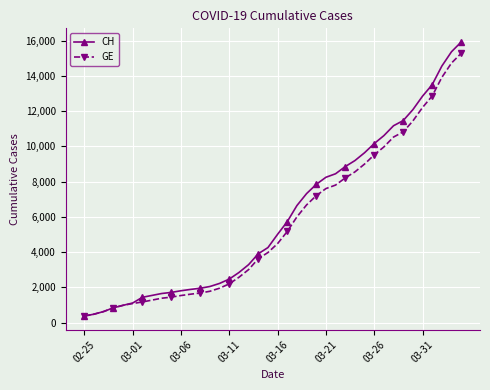

What is the maximum value shown in the chart?

15926